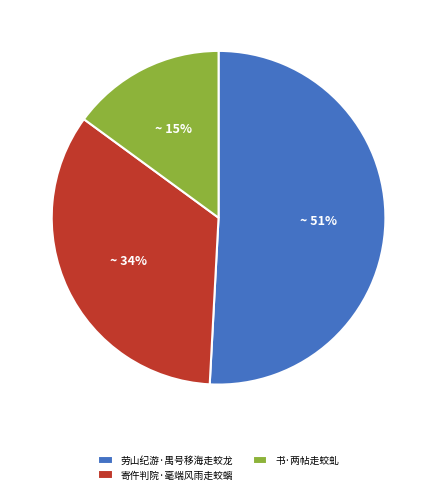

To the nearest percent, what portion does 寄仵判院·毫端风雨走蛟螭 represent?

34%